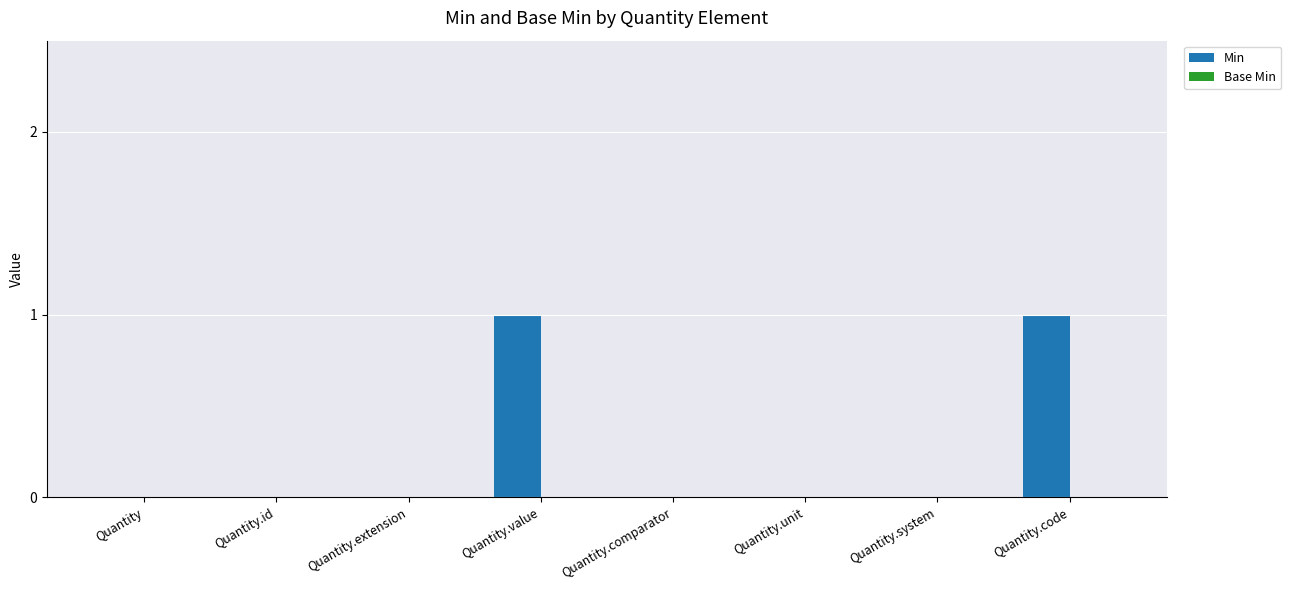

The chart shows a value of 0 at Quantity.unit. True or false?

True